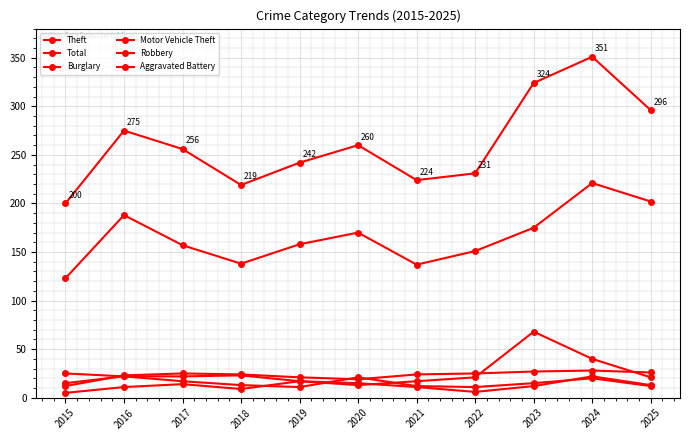

How many values in the Aggravated Battery series are below 12?

5